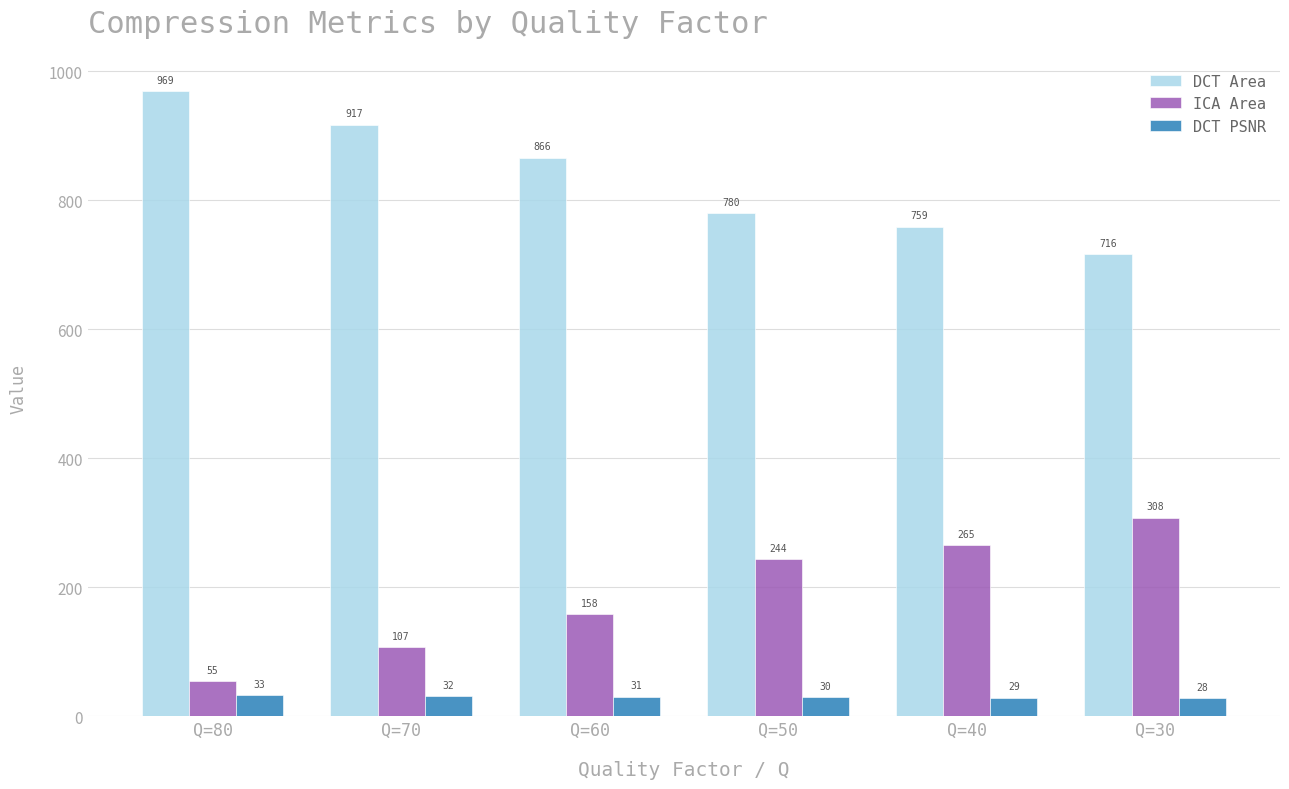

Is the value of DCT PSNR at Q=80 greater than the value of DCT Area at Q=40?

No